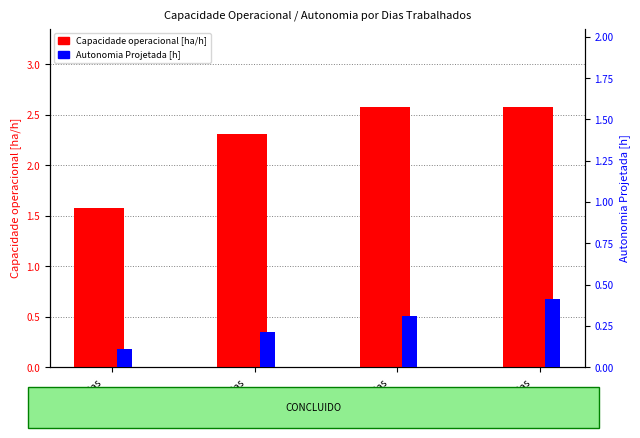

Which series changed the most between Dias
21 and Dias
13?

Capacidade operacional [ha/h]